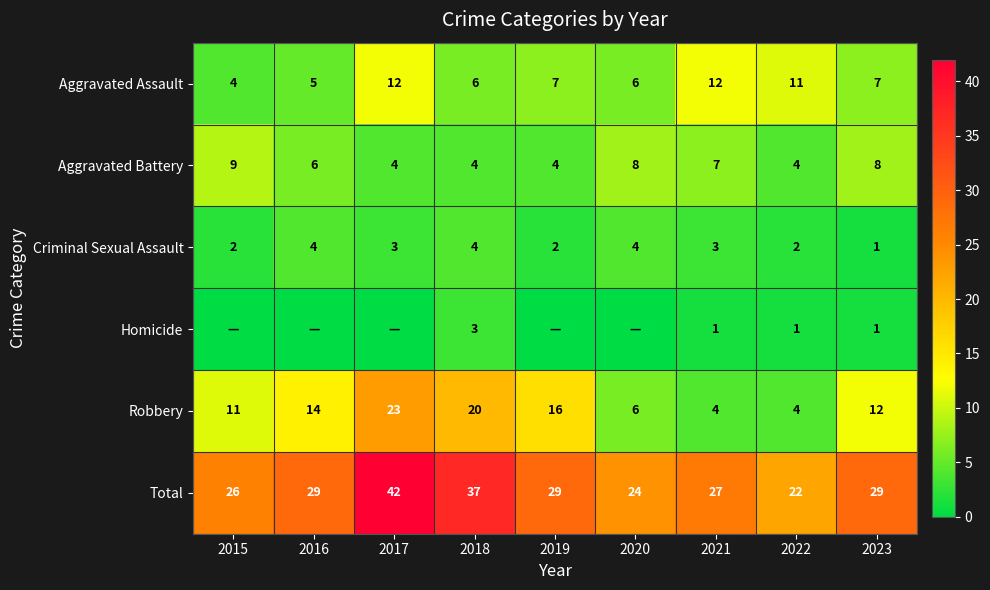

What is the total value across all series at 2016?

58